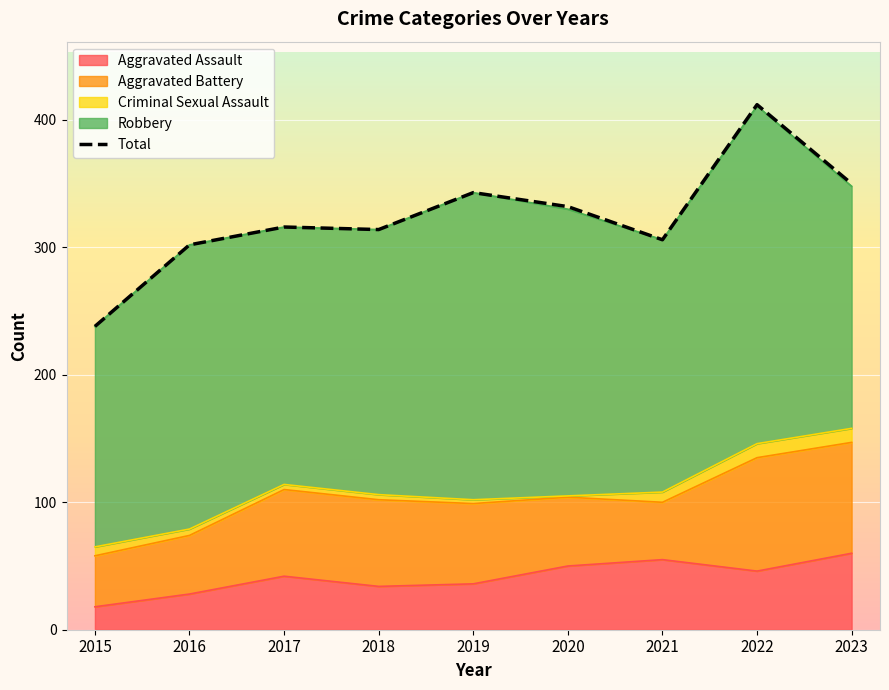

Reading left to right, transcribe all the data shown in this chart.

238	302	316	314	343	332	306	412	350